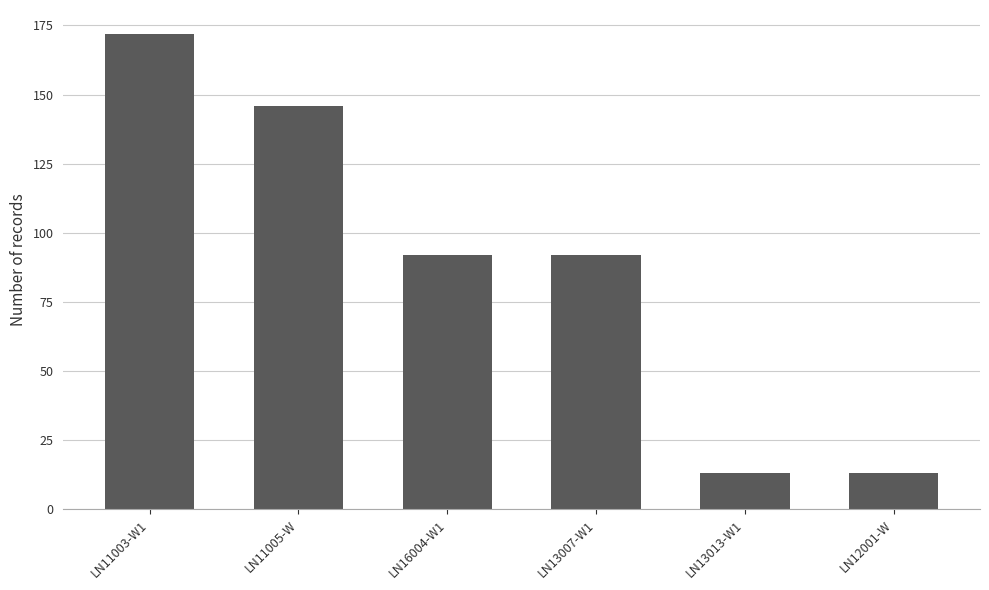

Reading right to left, list all the values displayed in this chart.

13	13	92	92	146	172